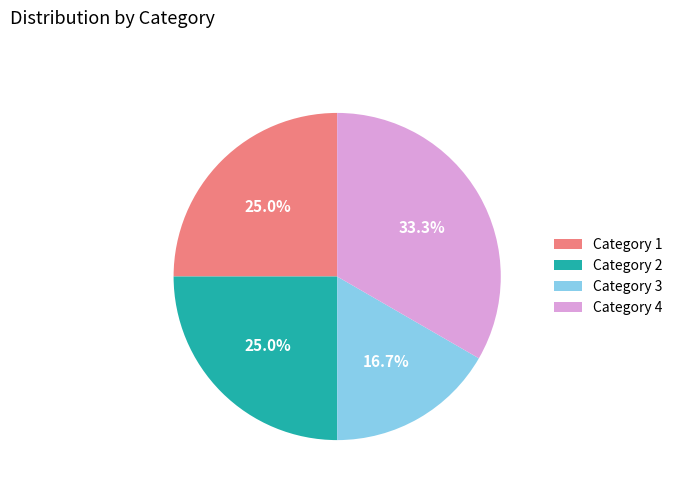

Combined, do Category 1 and Category 3 account for over 50%?

No